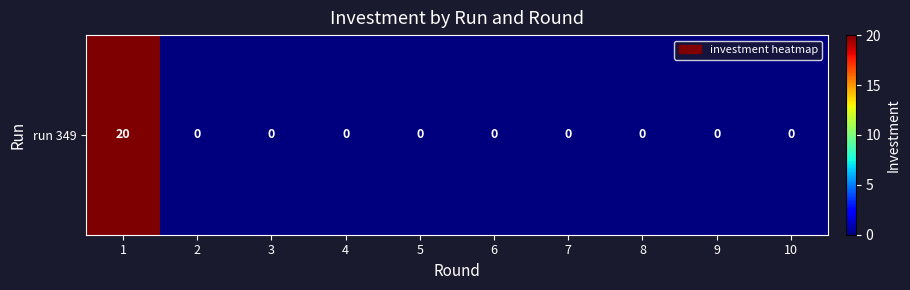

Is it true that the value at 9 is 0?

True